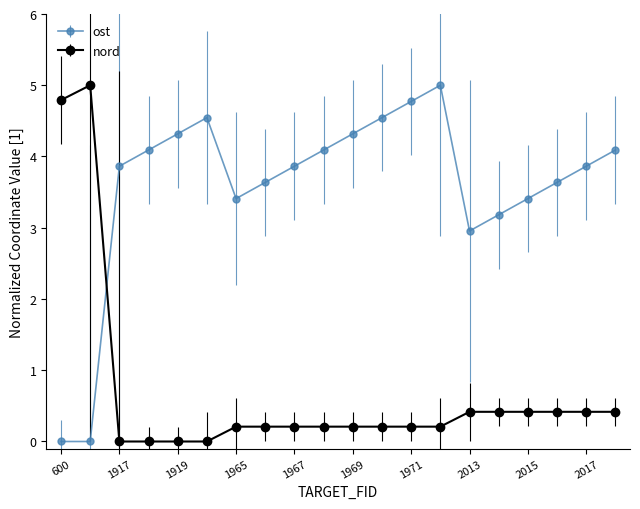

What is the difference between the maximum and second lowest values in the nord series?

5.0